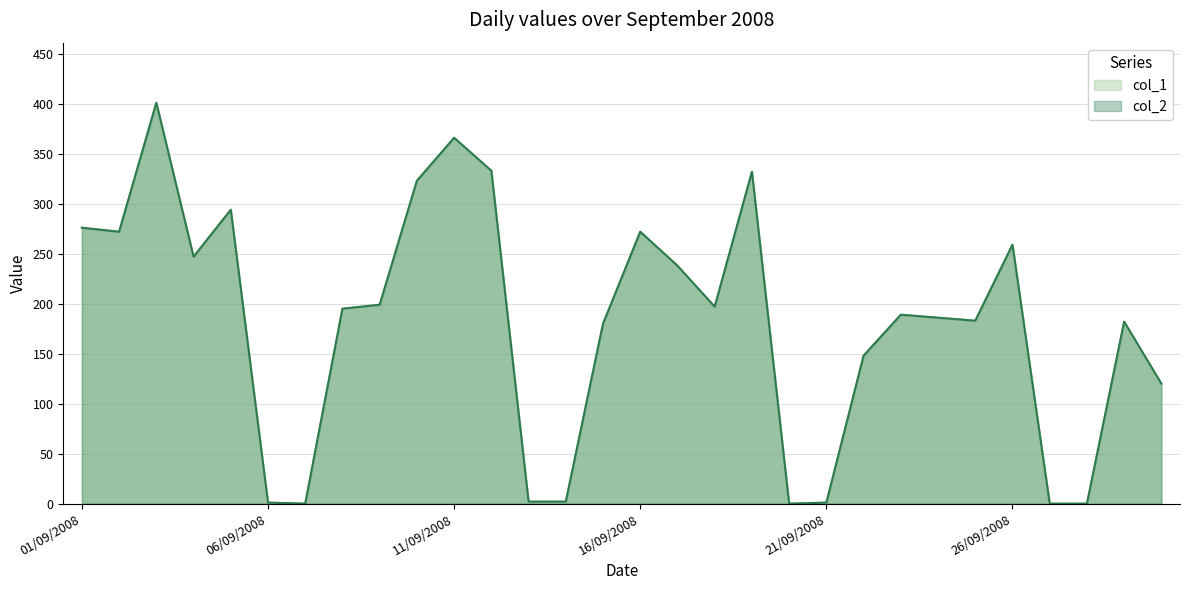

How many lines are shown in the chart?

2